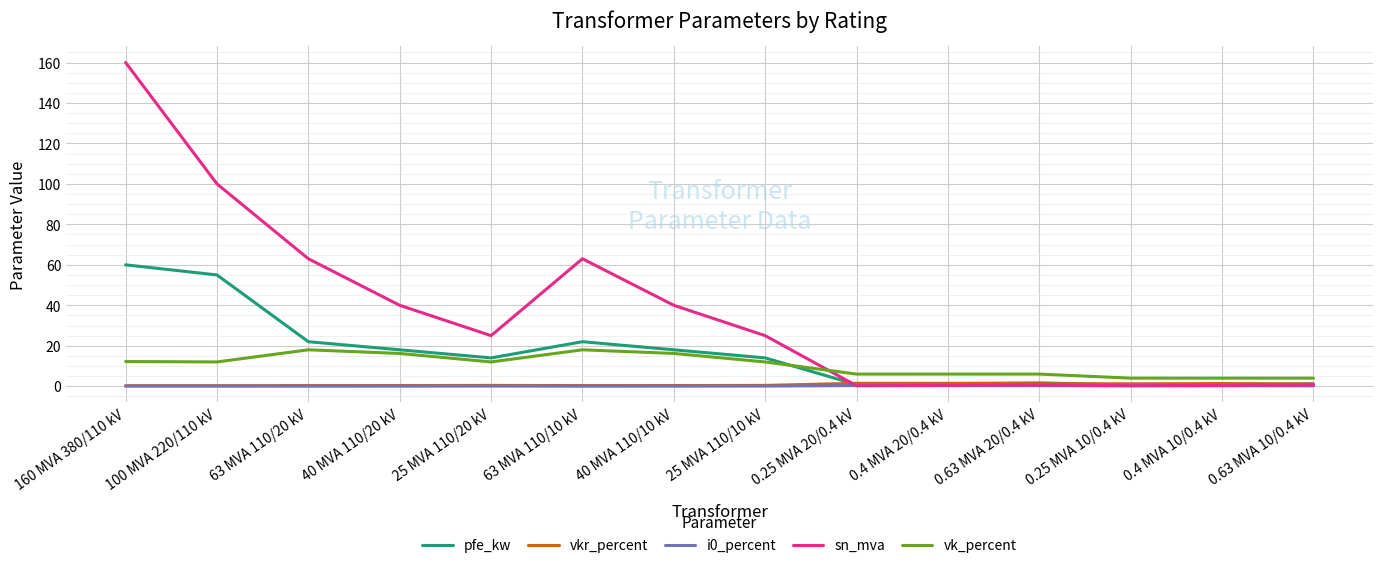

The vkr_percent series shows 0.3 at 40 MVA 110/10 kV. True or false?

True